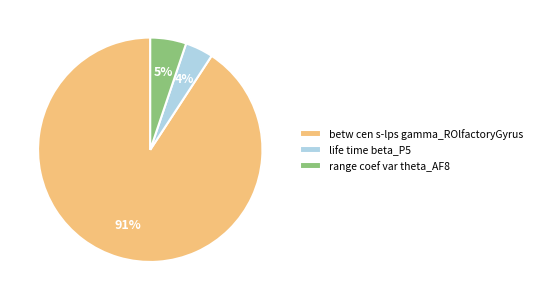

Is it true that life time beta_P5 is 4% of the pie?

True